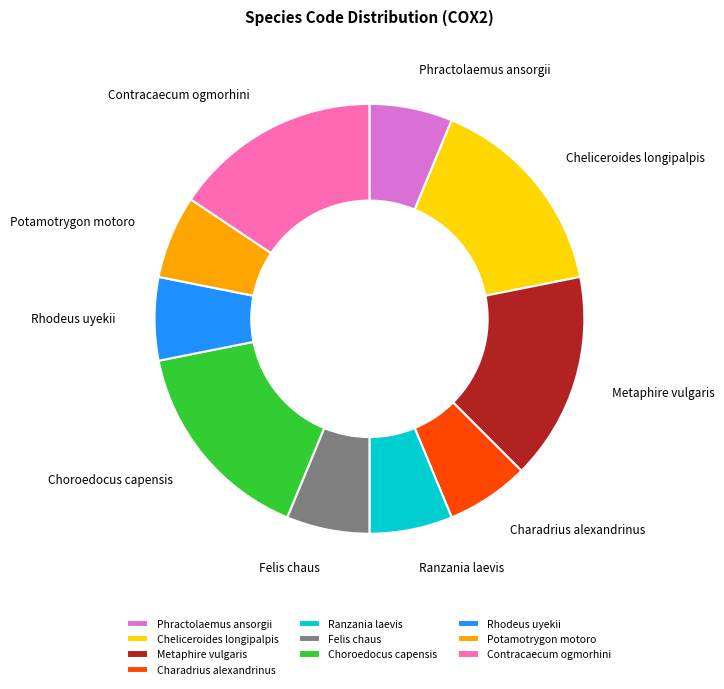

What is the ratio of the value at Rhodeus uyekii to the value at Felis chaus?

1.0